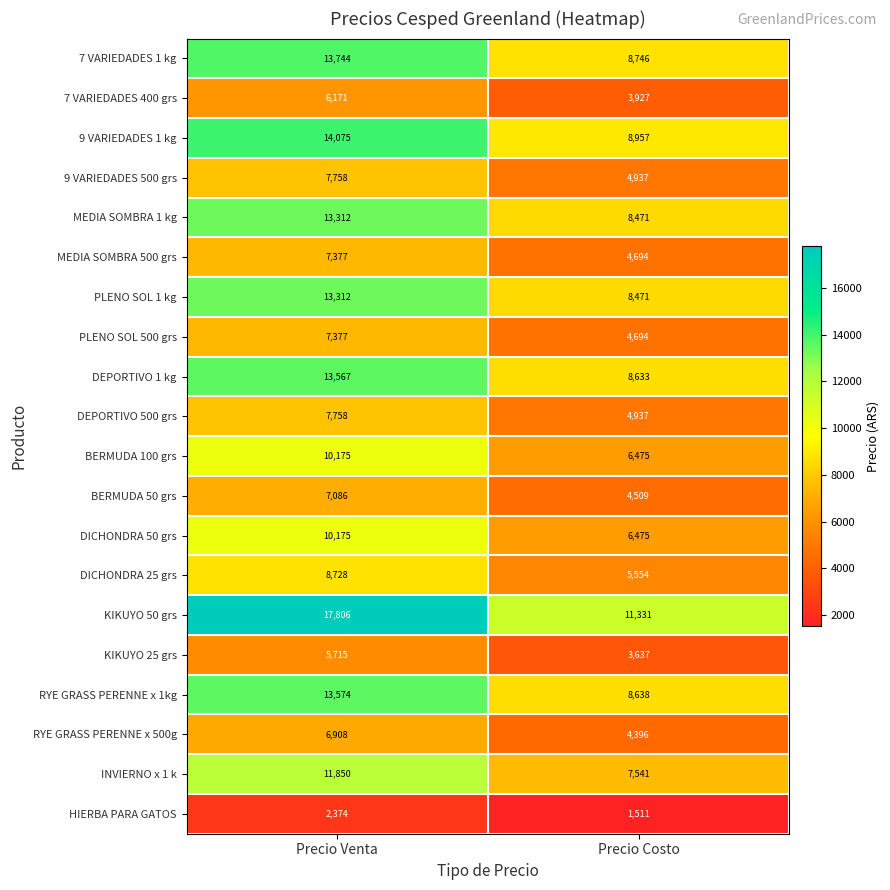

Which series has the largest total across all categories?

KIKUYO 50 grs